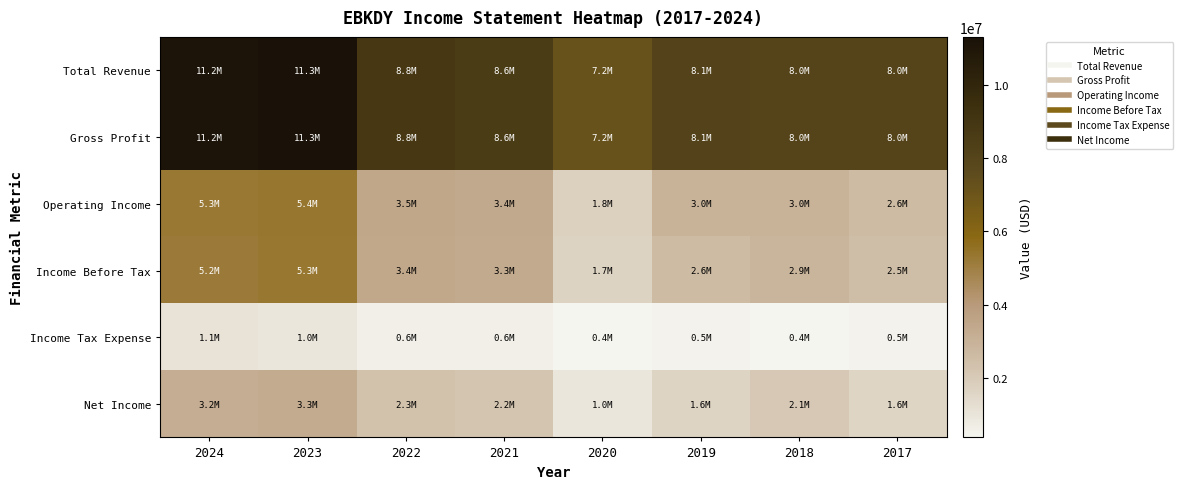

Reading left to right, list all the values displayed in this chart.

Total Revenue: 2024=11169900	2023=11308700	2022=8795600	2021=8618700	2020=7169900	2019=8105500	2018=7981900	2017=8037300
Gross Profit: 2024=11169900	2023=11308700	2022=8795600	2021=8618700	2020=7169900	2019=8105500	2018=7981900	2017=8037300
Operating Income: 2024=5272800	2023=5369700	2022=3486200	2021=3405900	2020=1752800	2019=2967200	2018=2951000	2017=2603100
Income Before Tax: 2024=5173400	2023=5300100	2022=3444500	2021=3336100	2020=1673300	2019=2614400	2018=2856600	2017=2495000
Income Tax Expense: 2024=1090200	2023=966100	2022=594200	2021=597300	2020=419000	2019=469900	2018=380600	2017=492400
Net Income: 2024=3235300	2023=3313800	2022=2313800	2021=2187400	2020=957900	2019=1649800	2018=2053400	2017=1580500